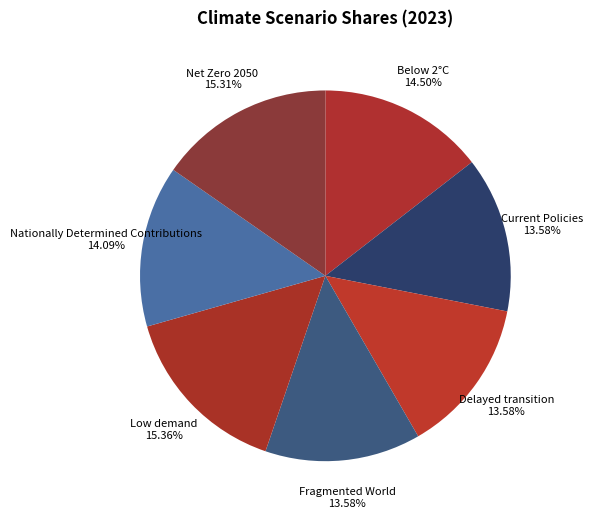

Count the number of slices in the pie.

7